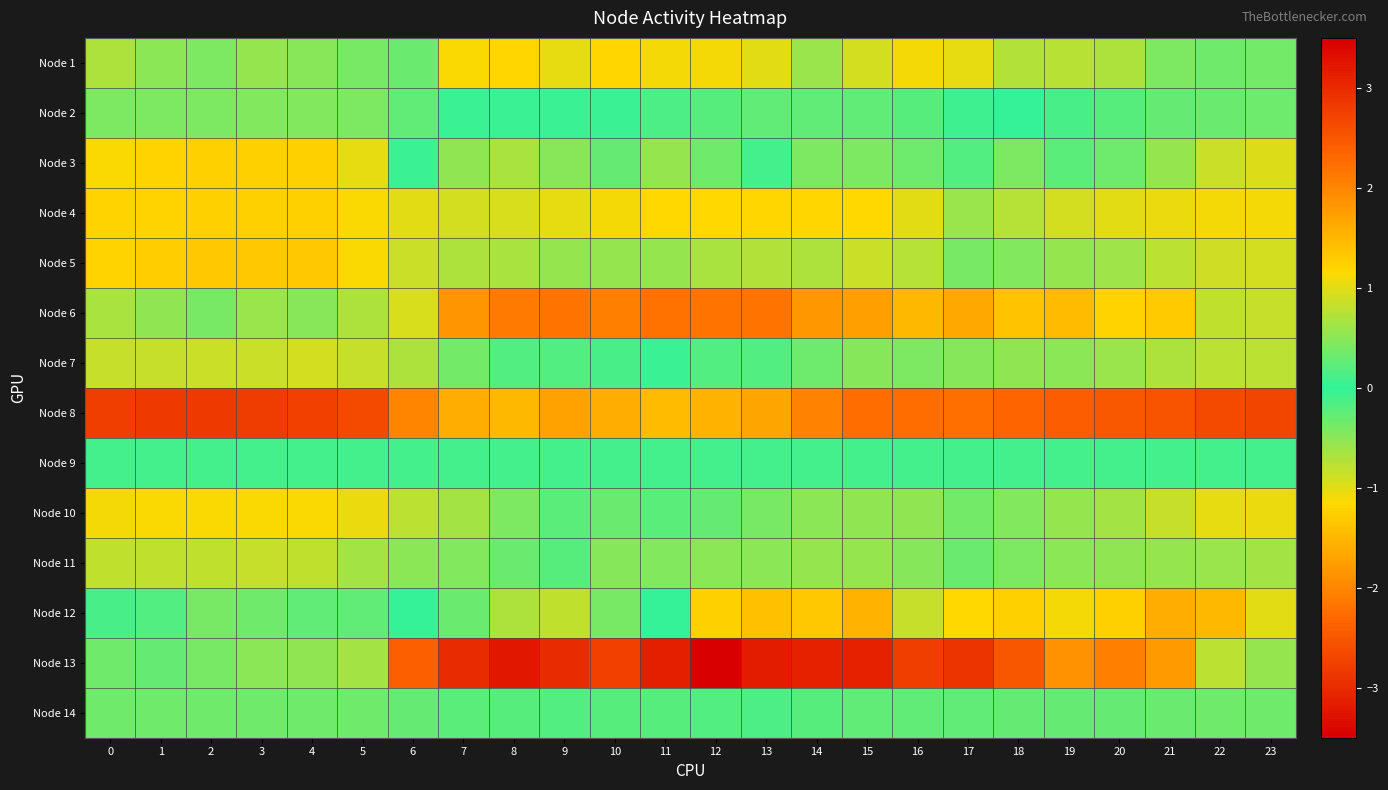

Reading left to right, extract all data points from this chart.

Node 1: 0=0.7	1=0.5	2=0.4	3=0.6	4=0.5	5=0.4	6=0.3	7=1.1	8=1.2	9=1.0	10=1.2	11=1.1	12=1.1	13=1.0	14=0.6	15=0.9	16=1.1	17=1.0	18=0.7	19=0.7	20=0.7	21=0.4	22=0.3	23=0.4
Node 2: 0=-0.4	1=-0.4	2=-0.4	3=-0.5	4=-0.5	5=-0.4	6=-0.3	7=-0.1	8=-0.1	9=-0.0	10=-0.0	11=-0.1	12=-0.2	13=-0.3	14=-0.3	15=-0.3	16=-0.2	17=0.1	18=-0.0	19=-0.1	20=-0.2	21=-0.3	22=-0.3	23=-0.4
Node 3: 0=-1.1	1=-1.2	2=-1.2	3=-1.2	4=-1.2	5=-1.0	6=-0.0	7=0.5	8=0.7	9=0.5	10=0.3	11=0.6	12=0.3	13=0.1	14=-0.4	15=-0.4	16=-0.3	17=-0.2	18=-0.4	19=-0.2	20=-0.3	21=-0.5	22=-0.9	23=-1.0
Node 4: 0=-1.2	1=-1.2	2=-1.2	3=-1.2	4=-1.3	5=-1.1	6=-1.0	7=-0.9	8=-0.9	9=-1.0	10=-1.1	11=-1.2	12=-1.2	13=-1.2	14=-1.2	15=-1.2	16=-1.0	17=-0.6	18=-0.8	19=-0.9	20=-1.0	21=-1.0	22=-1.1	23=-1.1
Node 5: 0=-1.2	1=-1.3	2=-1.3	3=-1.3	4=-1.3	5=-1.1	6=-0.9	7=-0.7	8=-0.7	9=-0.6	10=-0.6	11=-0.6	12=-0.7	13=-0.7	14=-0.7	15=-0.9	16=-0.8	17=-0.4	18=-0.5	19=-0.6	20=-0.6	21=-0.8	22=-0.9	23=-0.9
Node 6: 0=0.7	1=0.5	2=0.4	3=0.6	4=0.5	5=0.7	6=0.9	7=1.8	8=2.1	9=2.2	10=2.1	11=2.2	12=2.2	13=2.2	14=1.8	15=1.7	16=1.5	17=1.6	18=1.4	19=1.5	20=1.2	21=1.3	22=0.8	23=0.8
Node 7: 0=-0.8	1=-0.8	2=-0.9	3=-0.9	4=-0.9	5=-0.8	6=-0.7	7=-0.4	8=-0.2	9=-0.2	10=-0.1	11=-0.0	12=-0.2	13=-0.2	14=-0.3	15=-0.5	16=-0.4	17=-0.5	18=-0.5	19=-0.5	20=-0.6	21=-0.7	22=-0.8	23=-0.8
Node 8: 0=-2.8	1=-2.8	2=-2.8	3=-2.8	4=-2.8	5=-2.6	6=-2.0	7=-1.6	8=-1.5	9=-1.7	10=-1.6	11=-1.5	12=-1.5	13=-1.7	14=-2.0	15=-2.3	16=-2.3	17=-2.2	18=-2.3	19=-2.4	20=-2.5	21=-2.5	22=-2.6	23=-2.7
Node 9: 0=-0.1	1=-0.1	2=-0.1	3=-0.1	4=-0.1	5=-0.1	6=-0.1	7=-0.1	8=-0.1	9=-0.1	10=-0.1	11=-0.1	12=-0.1	13=-0.1	14=-0.1	15=-0.1	16=-0.1	17=-0.1	18=-0.1	19=-0.1	20=-0.1	21=-0.1	22=-0.1	23=-0.1
Node 10: 0=-1.1	1=-1.1	2=-1.1	3=-1.1	4=-1.1	5=-1.1	6=-0.8	7=-0.6	8=-0.4	9=-0.2	10=-0.3	11=-0.2	12=-0.3	13=-0.4	14=-0.5	15=-0.5	16=-0.5	17=-0.4	18=-0.4	19=-0.5	20=-0.6	21=-0.8	22=-1.0	23=-1.0
Node 11: 0=-0.8	1=-0.8	2=-0.8	3=-0.8	4=-0.8	5=-0.7	6=-0.5	7=-0.4	8=-0.3	9=-0.2	10=-0.5	11=-0.4	12=-0.5	13=-0.5	14=-0.5	15=-0.6	16=-0.5	17=-0.3	18=-0.4	19=-0.5	20=-0.5	21=-0.6	22=-0.6	23=-0.6
Node 12: 0=-0.1	1=0.2	2=0.4	3=0.3	4=0.3	5=-0.3	6=-0.0	7=0.3	8=0.7	9=0.8	10=0.4	11=-0.0	12=1.2	13=1.4	14=1.3	15=1.5	16=0.8	17=1.2	18=1.3	19=1.1	20=1.3	21=1.6	22=1.5	23=1.0
Node 13: 0=0.4	1=0.3	2=0.4	3=0.5	4=0.5	5=0.7	6=2.4	7=3.0	8=3.2	9=3.0	10=2.7	11=3.1	12=3.6	13=3.2	14=3.1	15=3.1	16=2.8	17=2.9	18=2.5	19=1.9	20=2.1	21=1.8	22=0.8	23=0.6
Node 14: 0=0.3	1=0.3	2=0.4	3=0.4	4=0.3	5=0.3	6=0.3	7=0.2	8=0.2	9=0.2	10=0.2	11=0.2	12=0.2	13=0.2	14=0.2	15=0.3	16=0.3	17=0.3	18=0.3	19=0.3	20=0.3	21=0.3	22=0.3	23=0.3